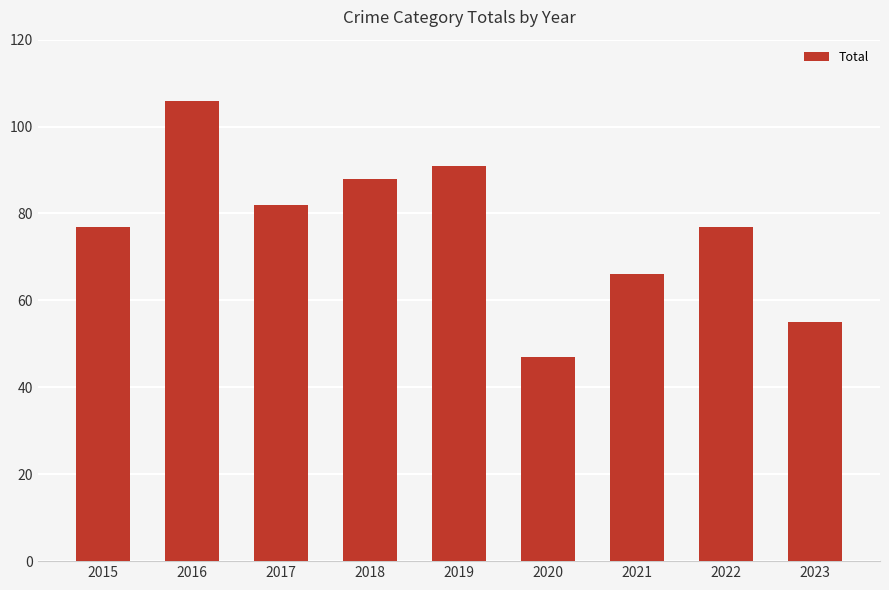

What is the difference between the second highest and second lowest values?

36